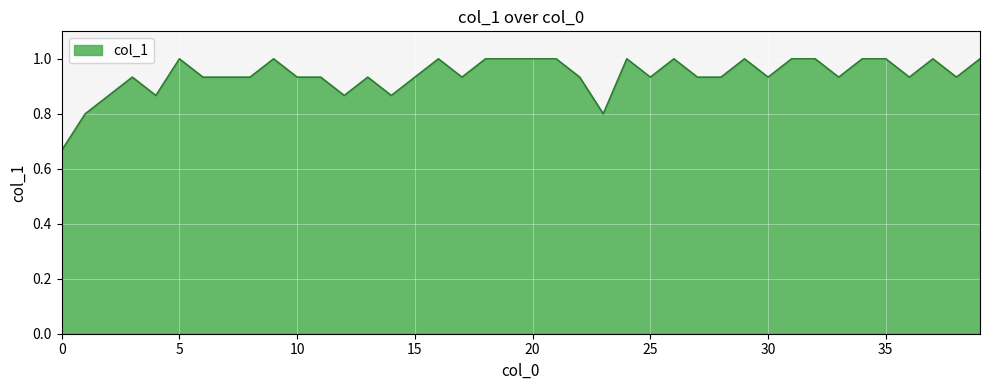

What is the maximum value shown in the chart?

1.0